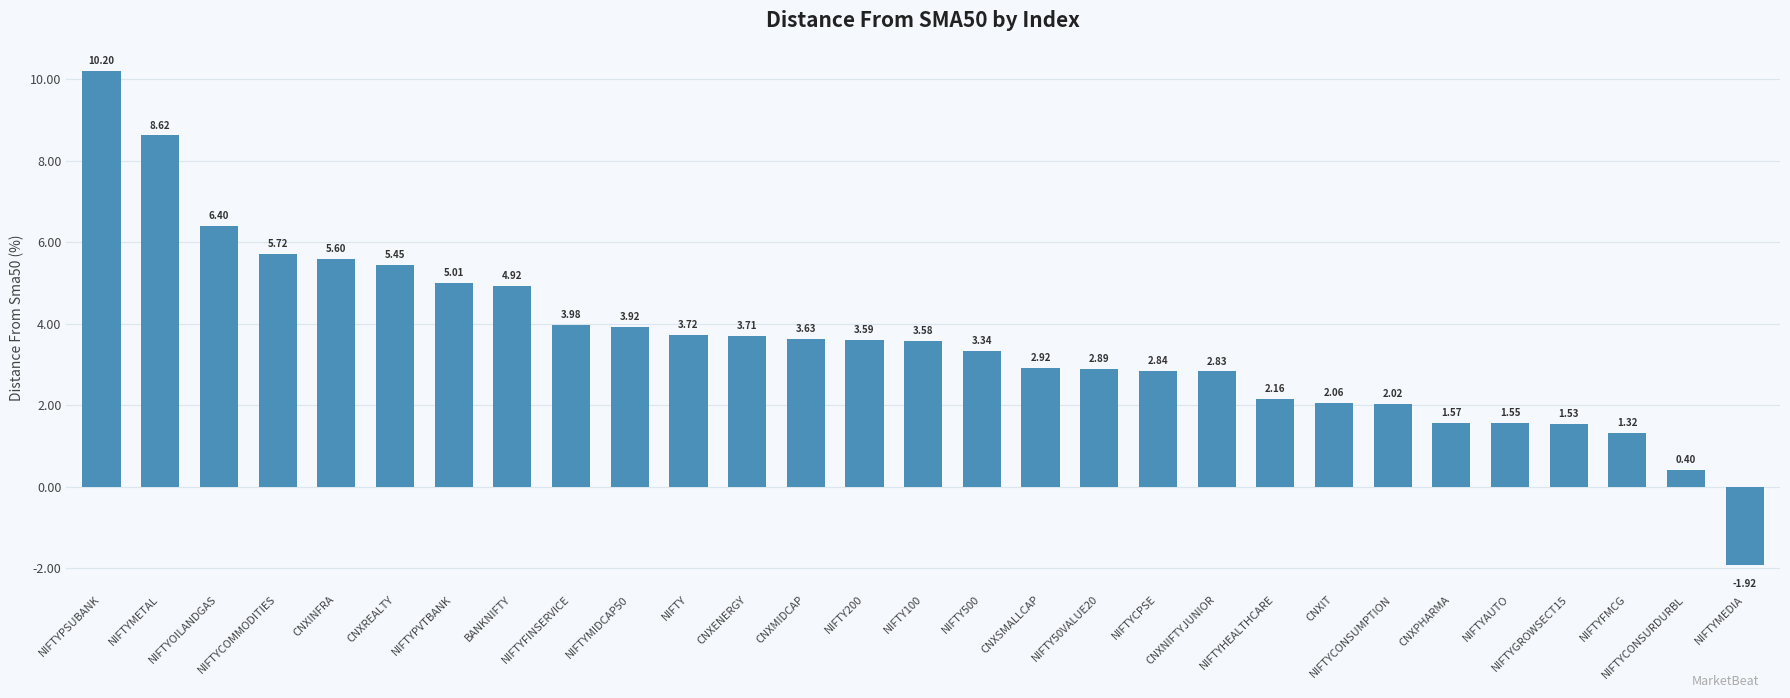

What is the difference between the second highest and second lowest values?

8.2